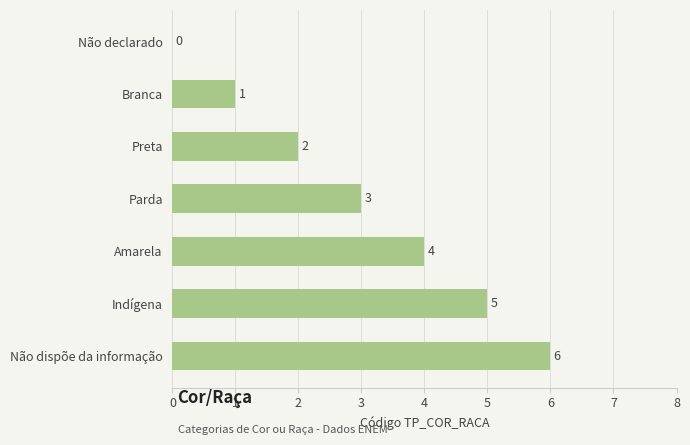

Which label corresponds to the largest value in the chart?

Não dispõe da informação